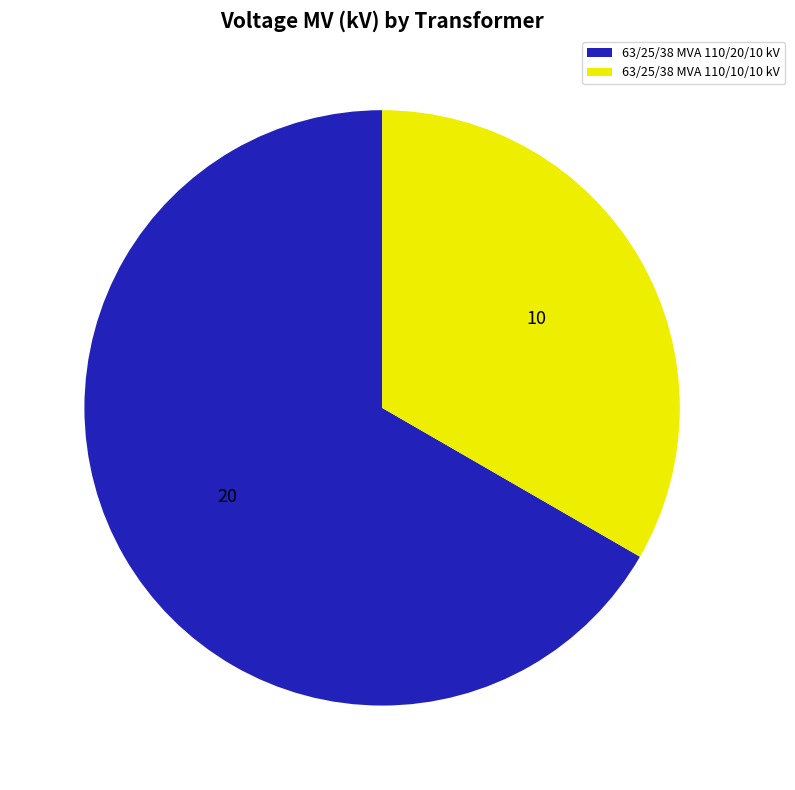

Is the sum of 63/25/38 MVA 110/20/10 kV and 63/25/38 MVA 110/10/10 kV greater than half?

Yes